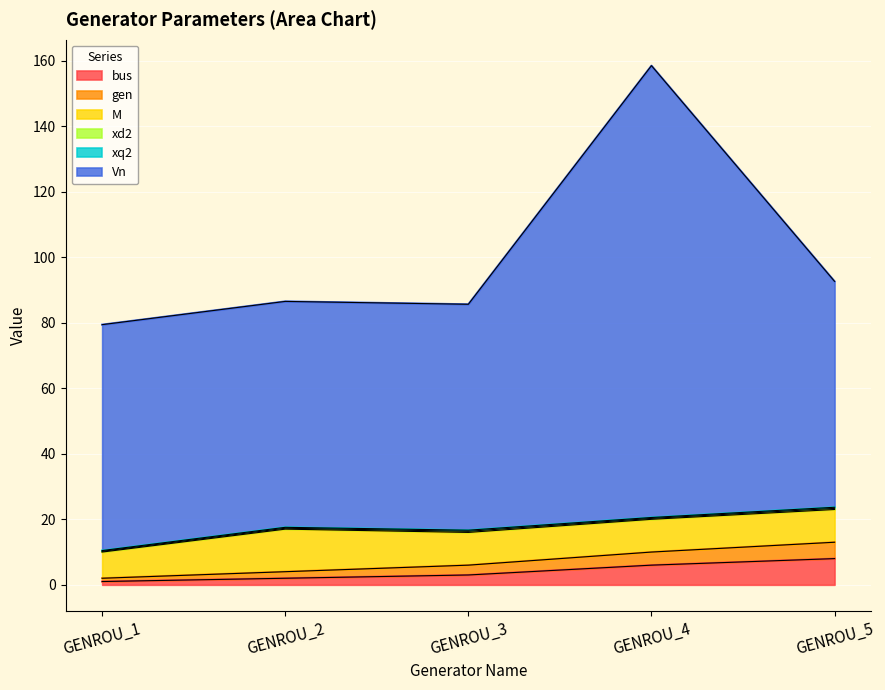

Is it true that bus equals 8.0 at GENROU_5?

True